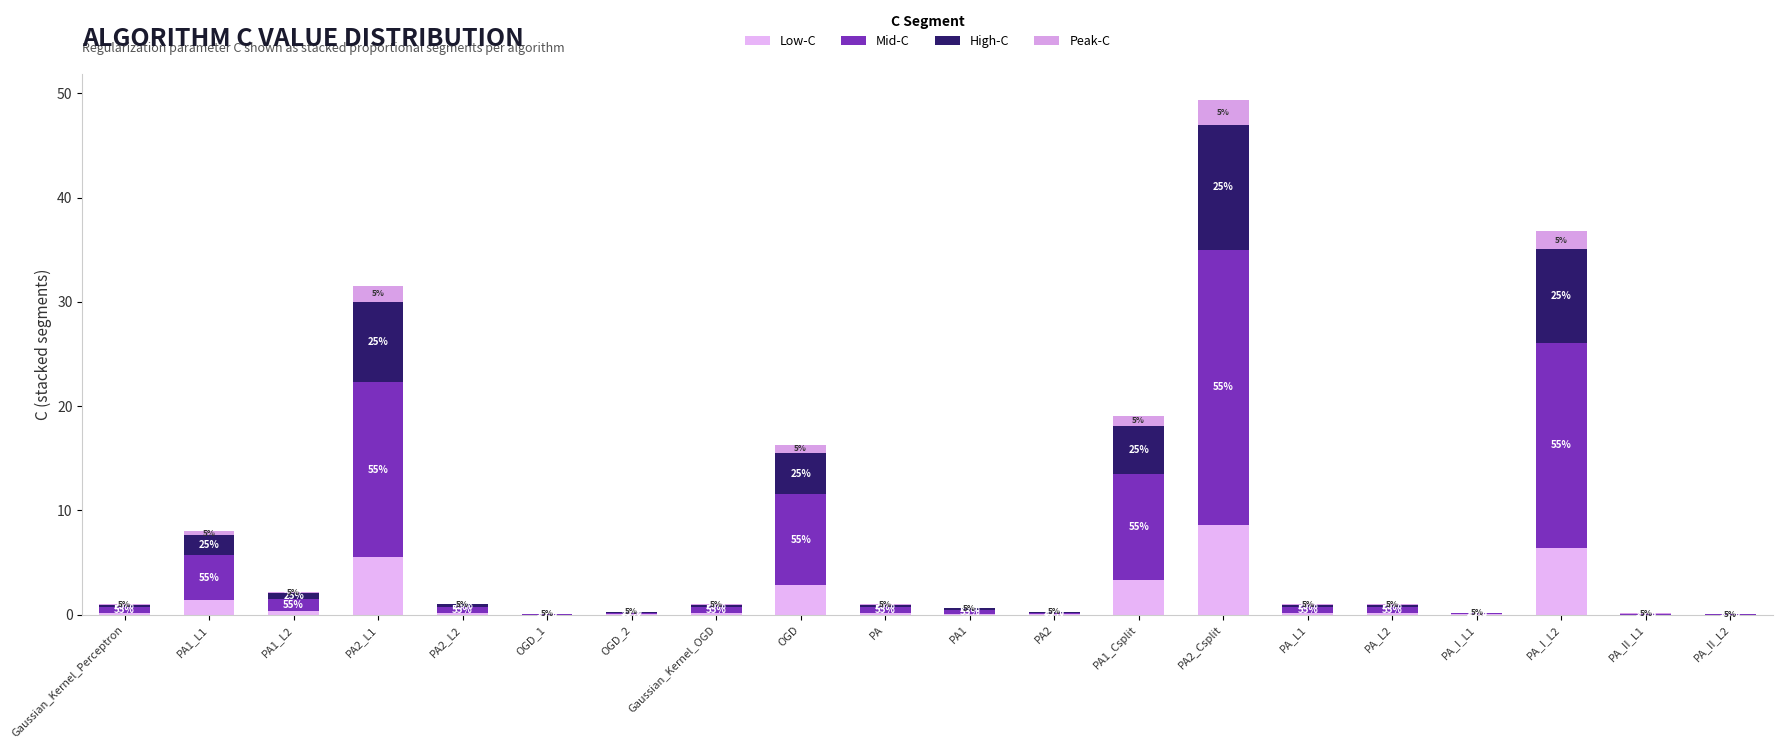

The High-C series shows 8.9 at PA_I_L2. True or false?

True